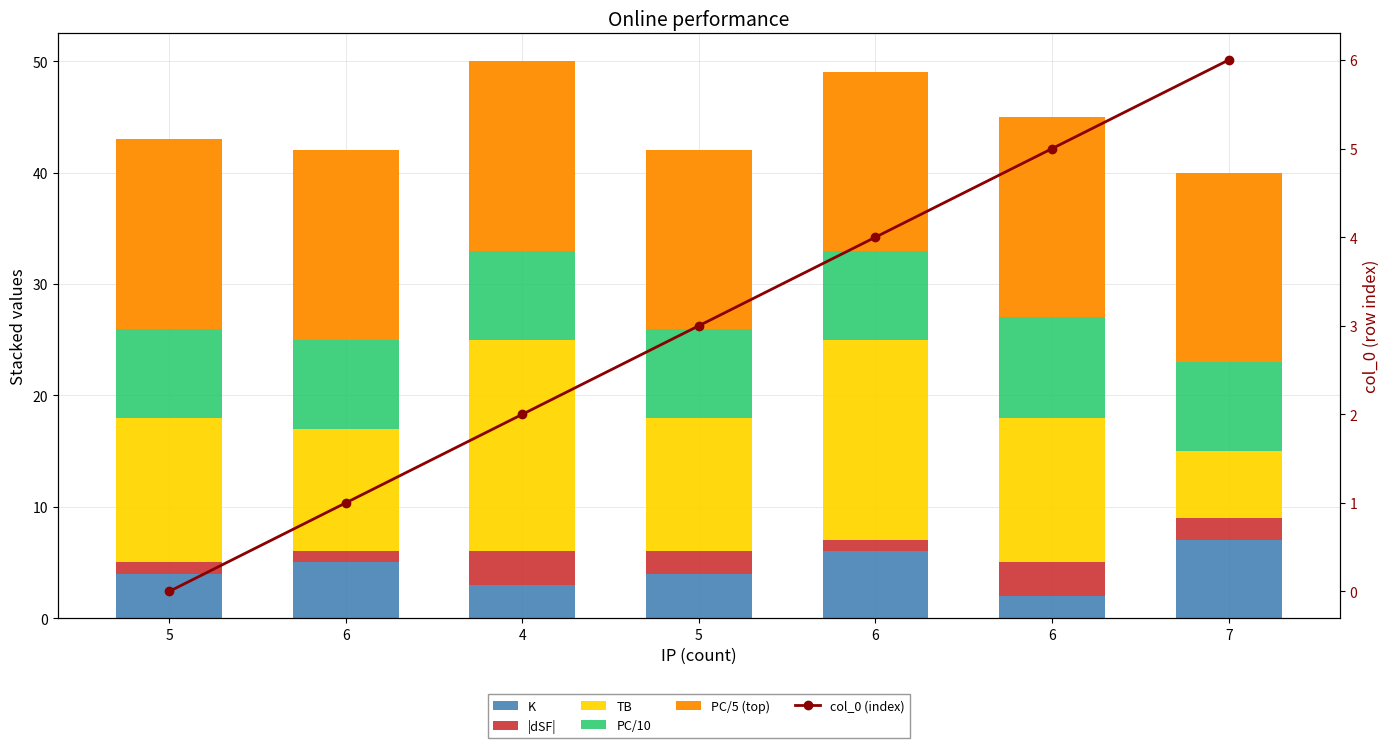

What is the value of the col_0 (index) bar at the 3rd from the left?

2